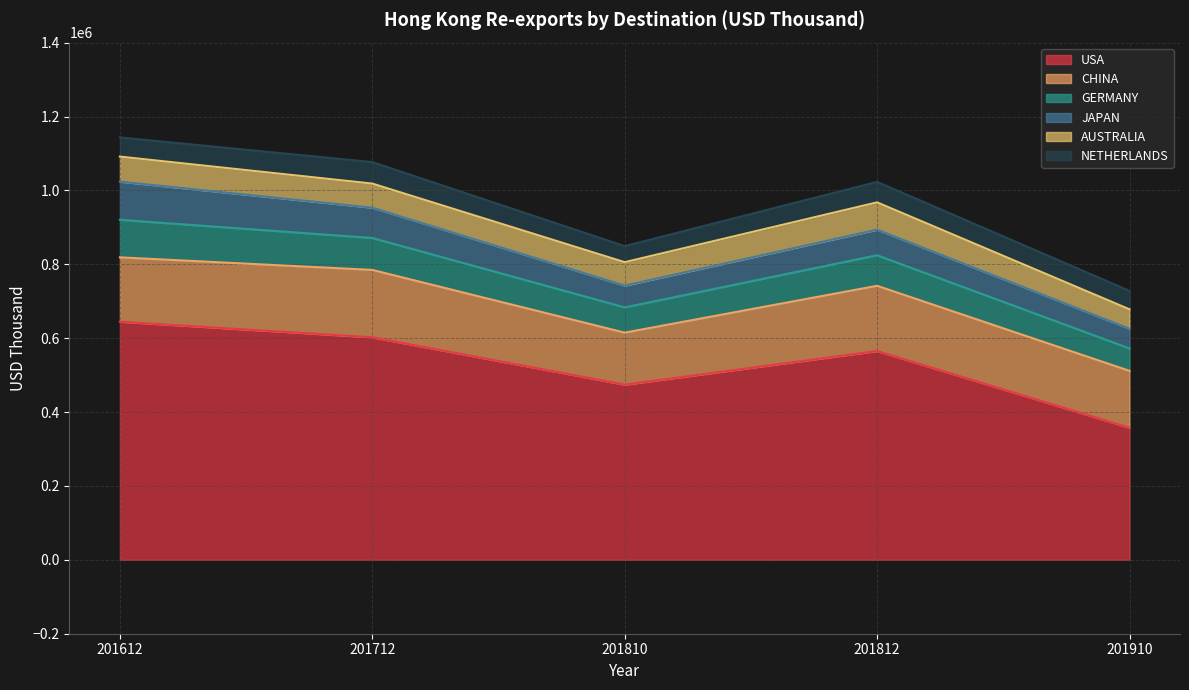

At how many categories does at least one series exceed 625558?

1